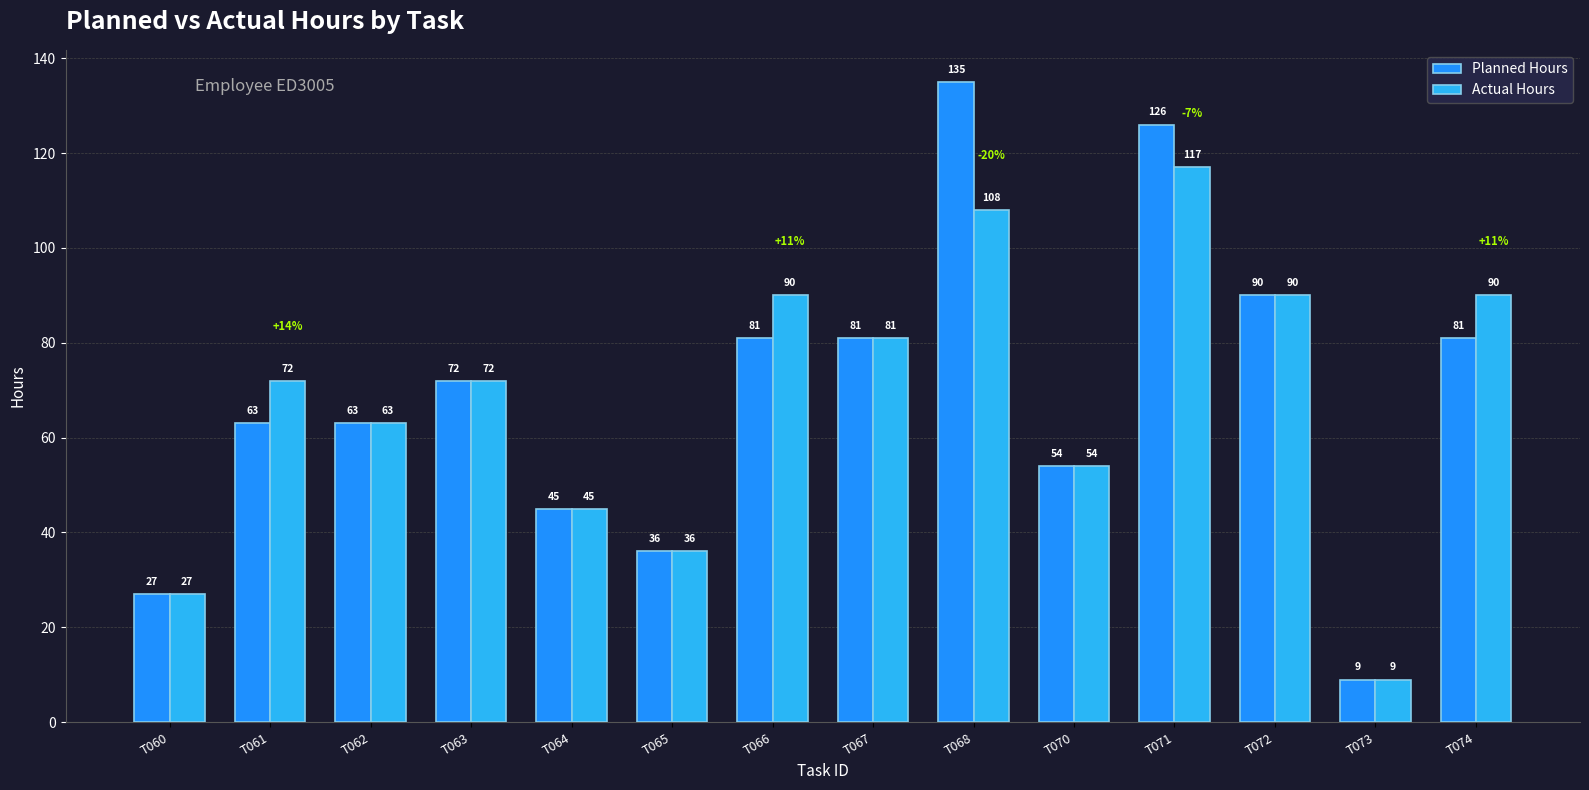

How many groups of bars are there?

14